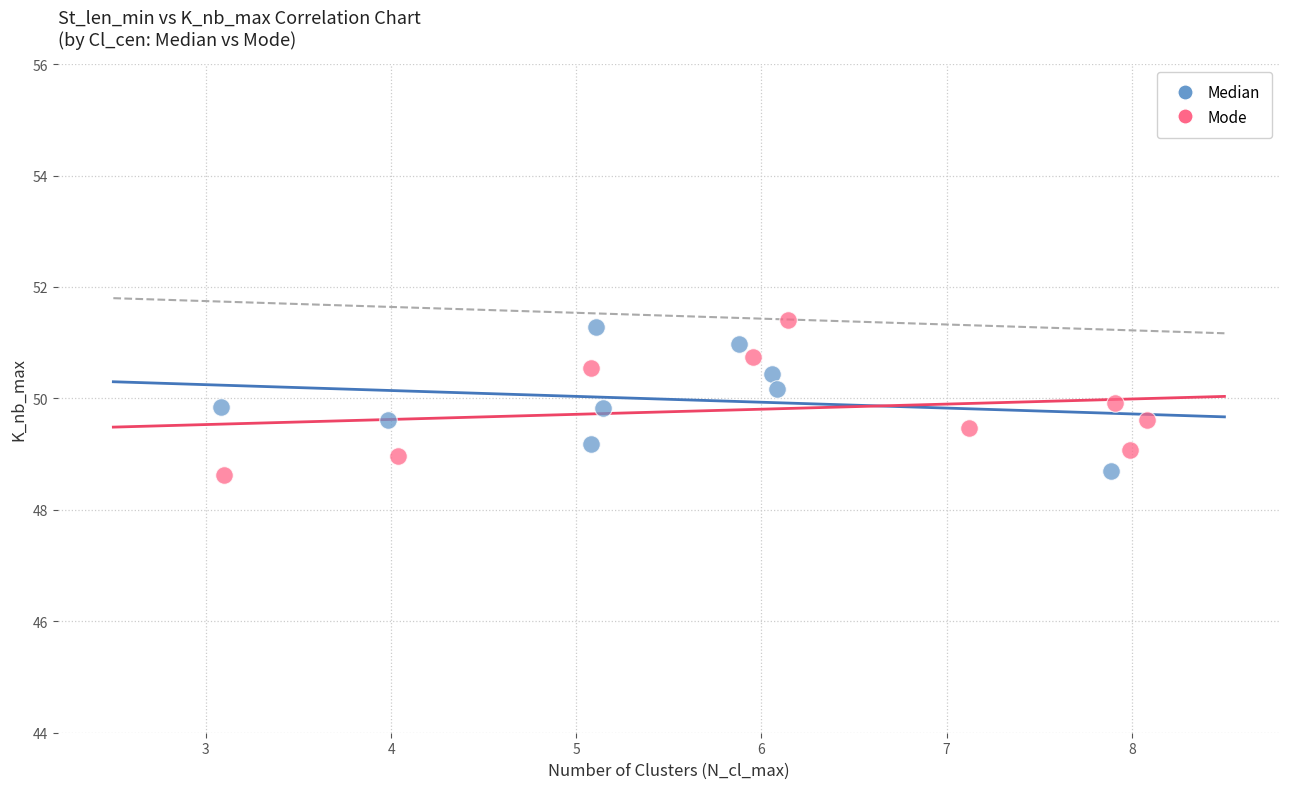

What are all the series names shown in the legend?

Median, Mode